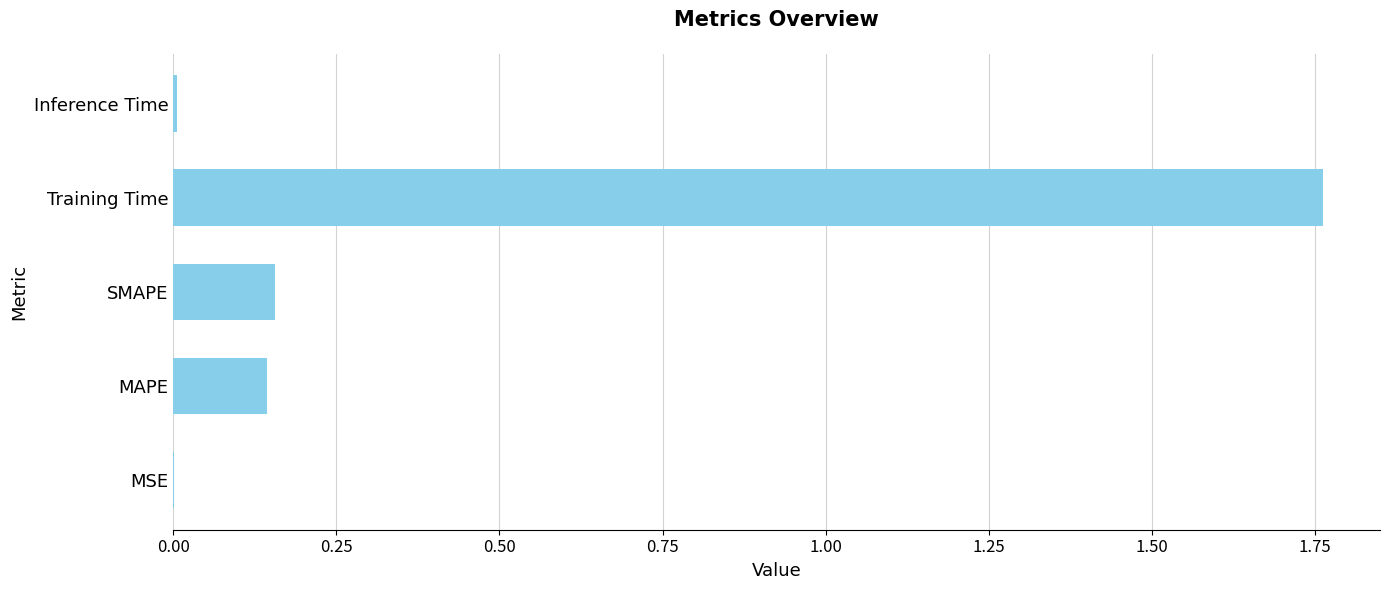

The chart shows a value of 0.2 at MAPE. True or false?

False